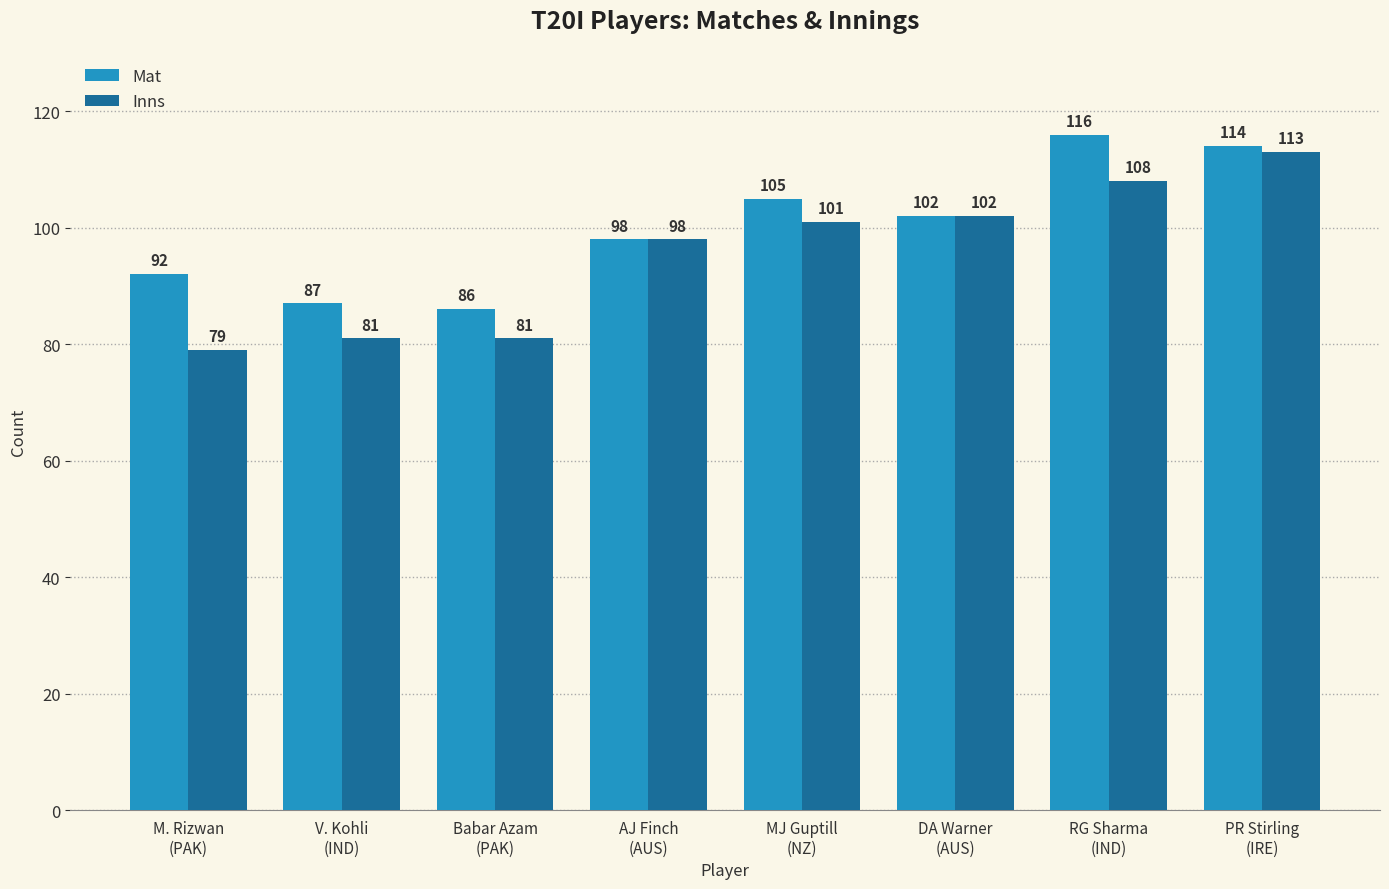

Is it true that Inns equals 101 at MJ Guptill
(NZ)?

True